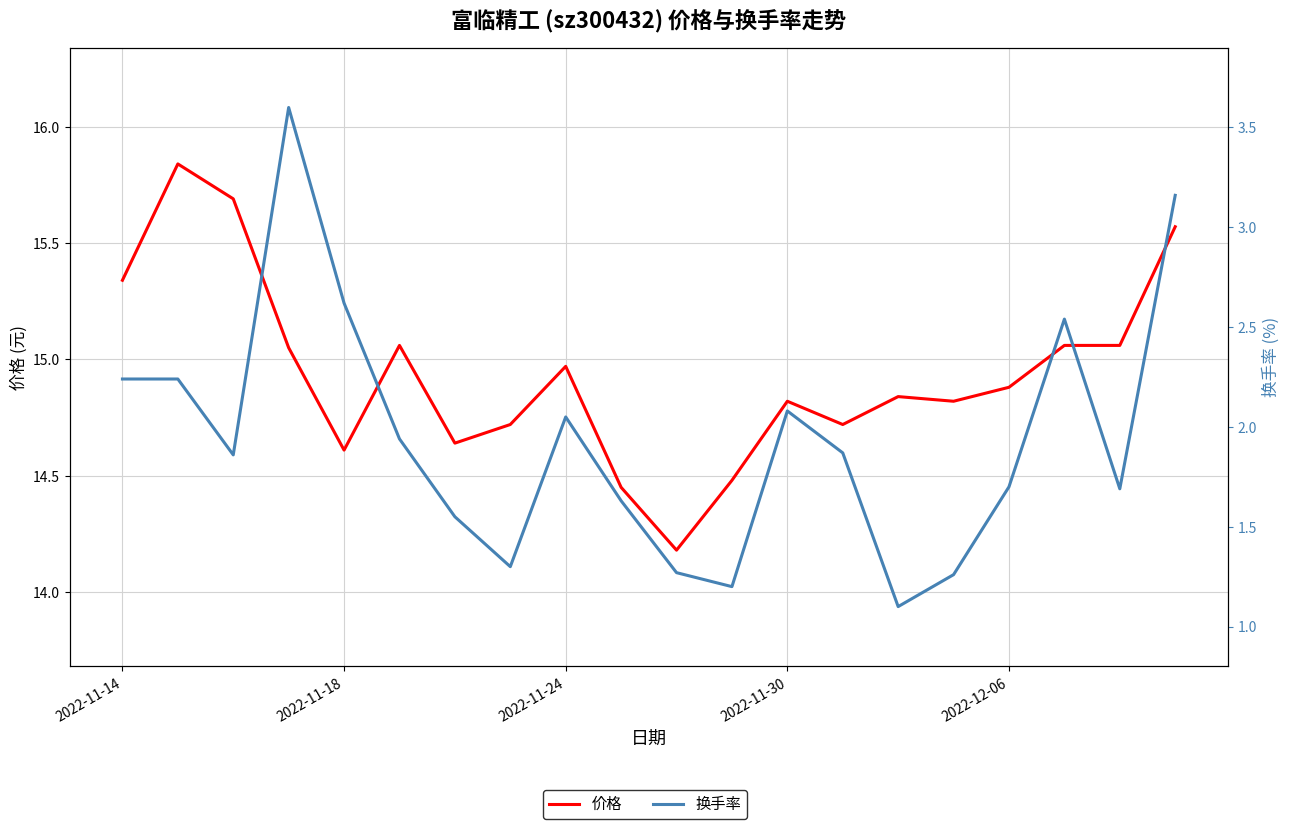

True or false: 换手率 and 价格 cross at least once.

False